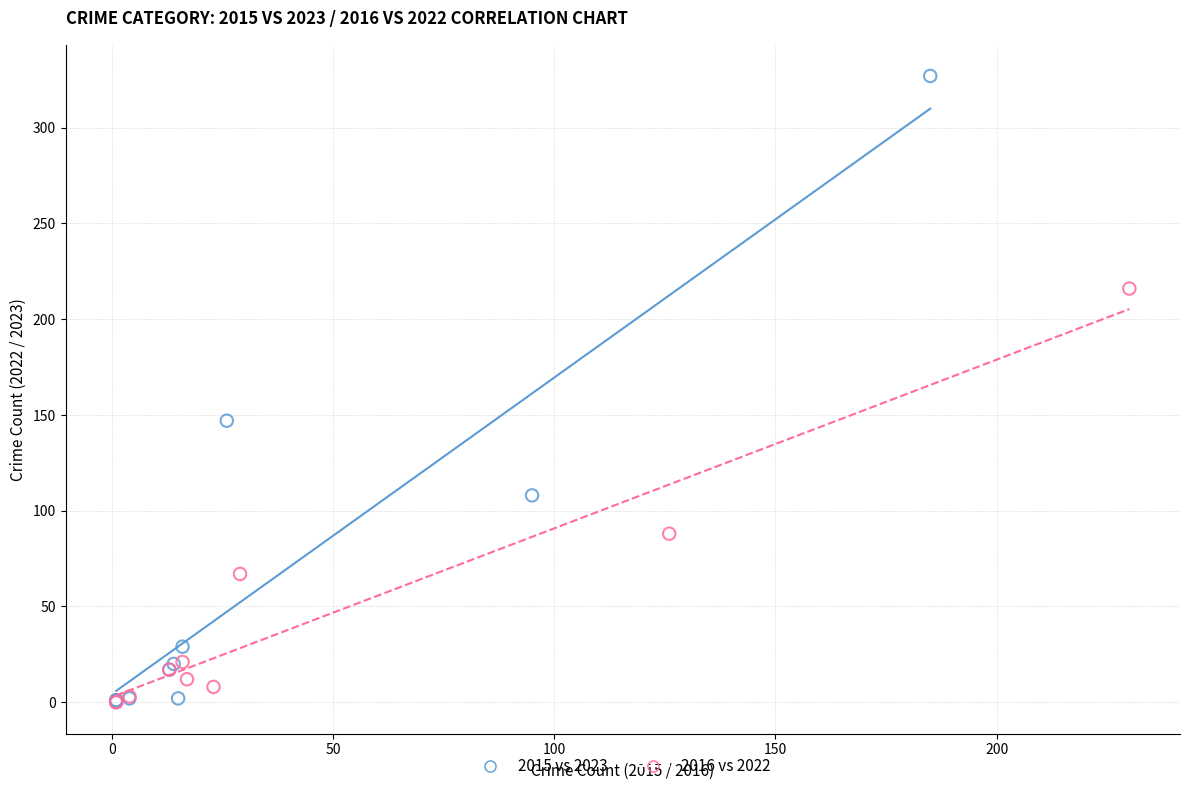

Which series has the widest spread of Y values?

2015 vs 2023